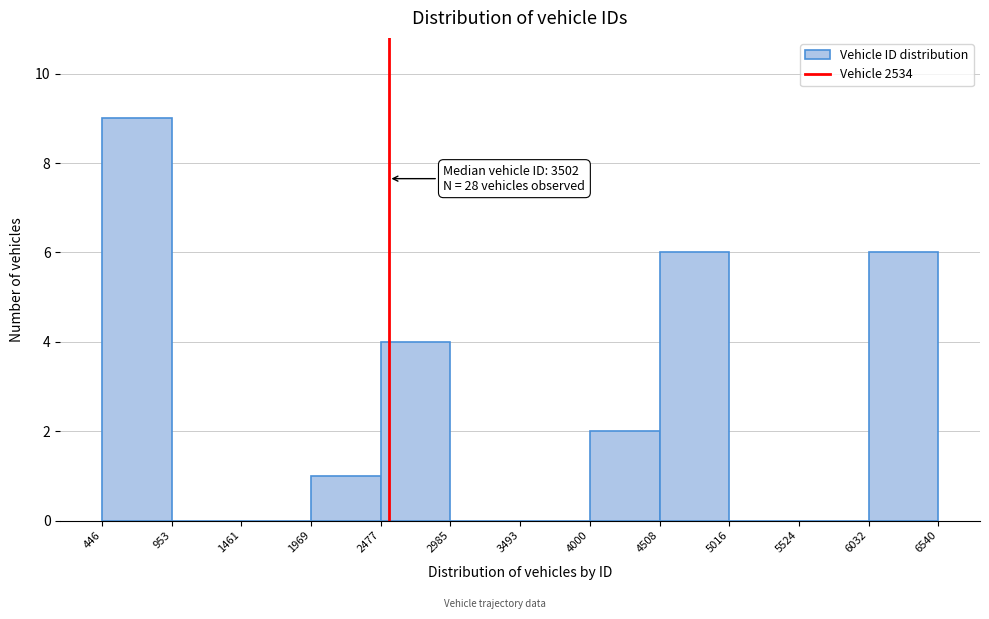

Which range on the x-axis has the tallest bar?

446 to 953